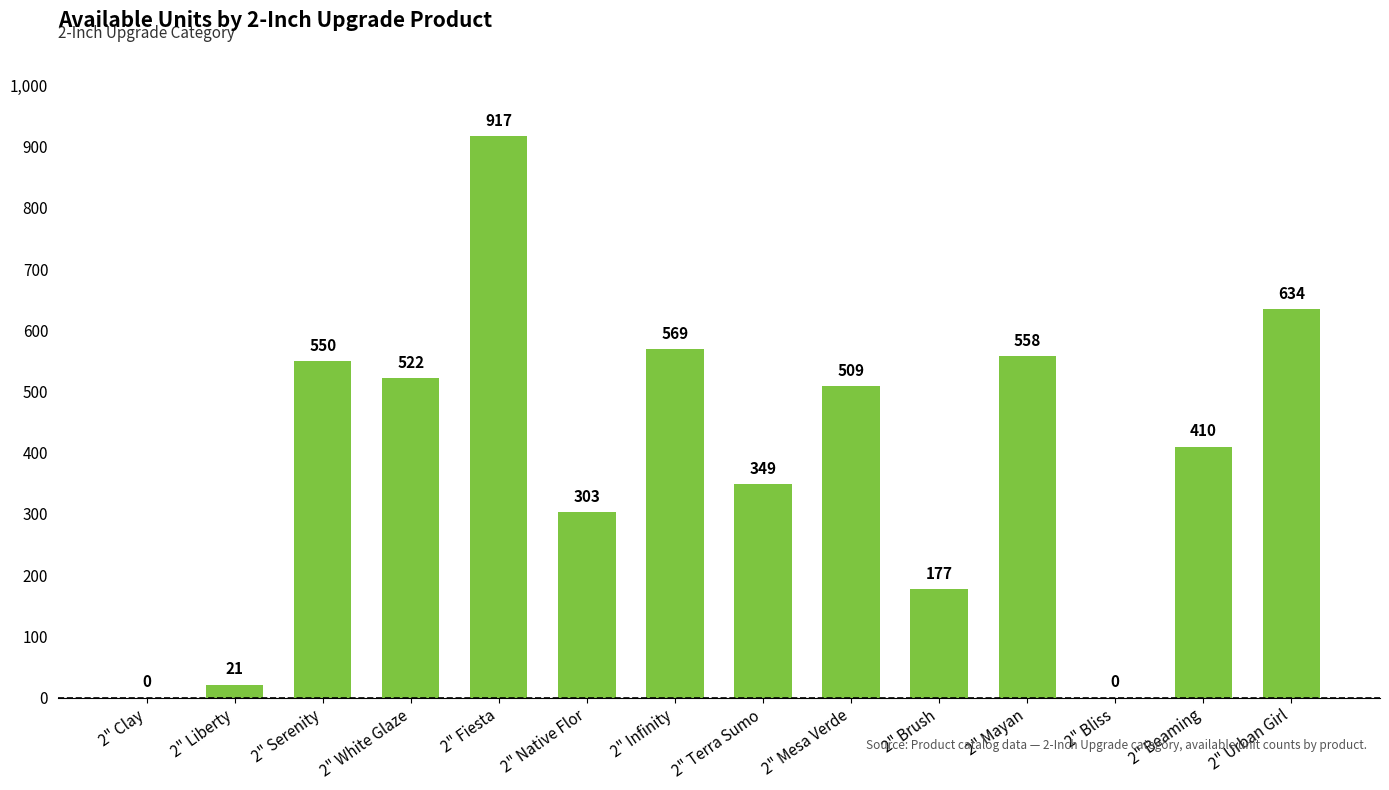

Reading left to right, list all the values displayed in this chart.

0	21	550	522	917	303	569	349	509	177	558	0	410	634